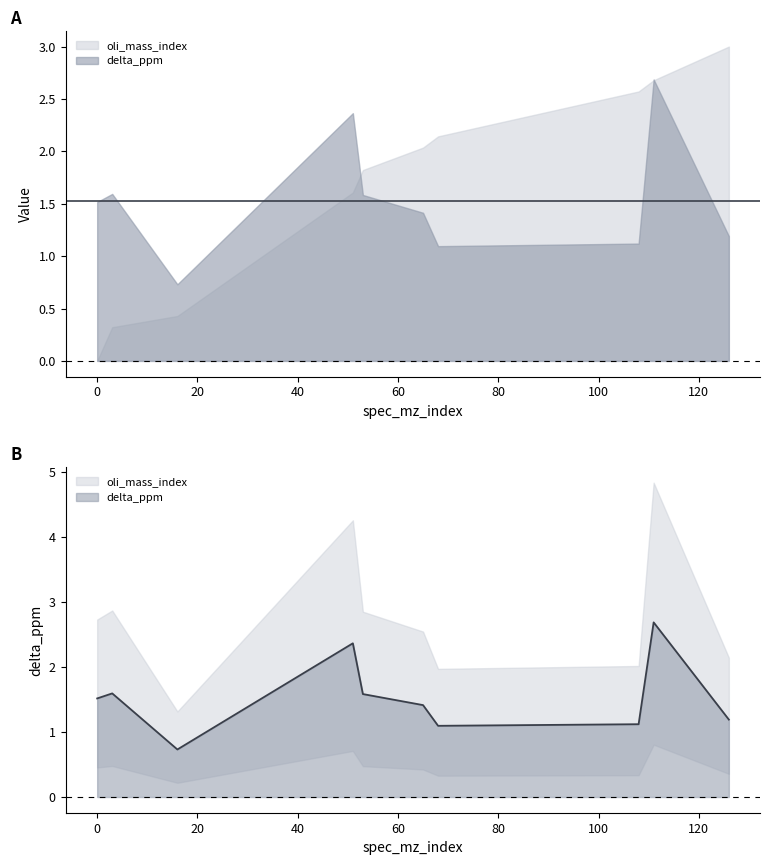

What is the average value?

1.5